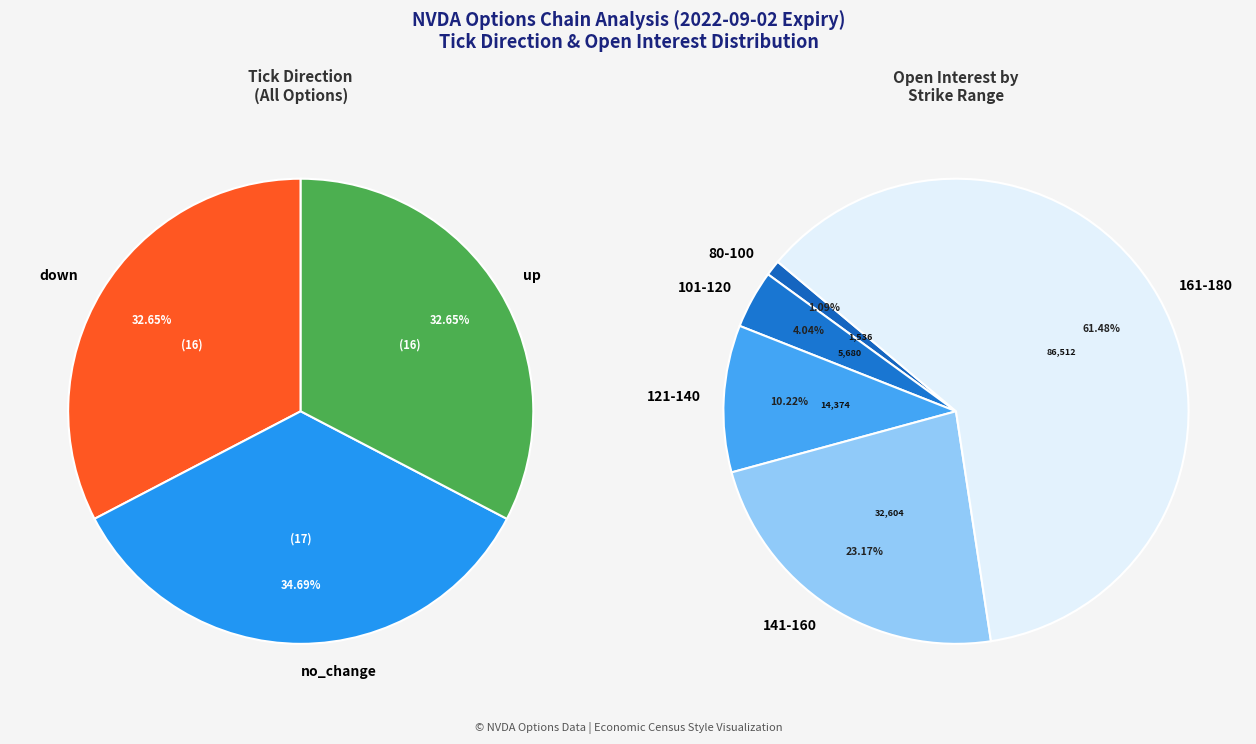

Between down and no_change, which is larger?

no_change